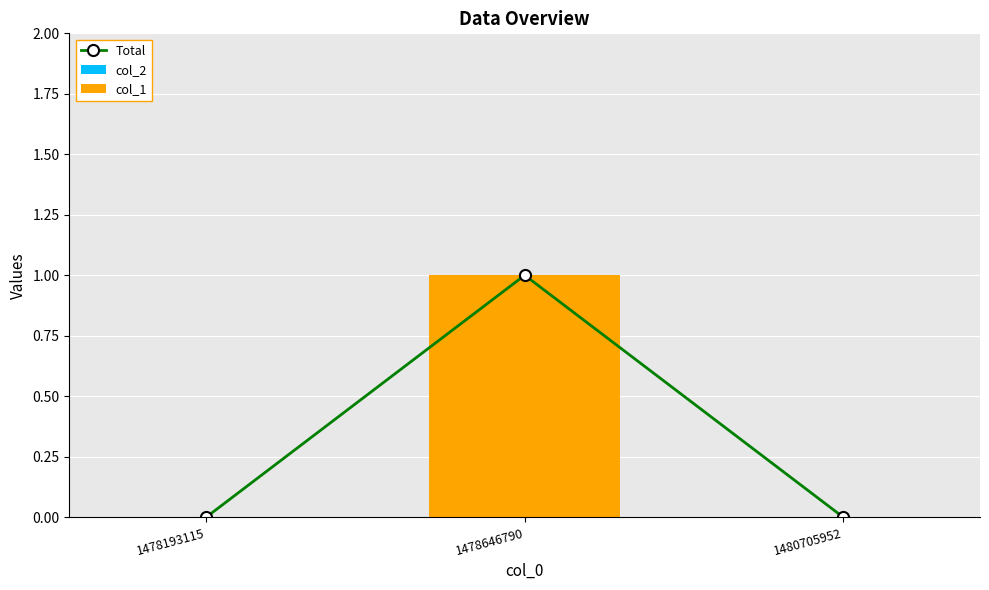

Which has a higher value, 1480705952 or 1478193115?

1480705952